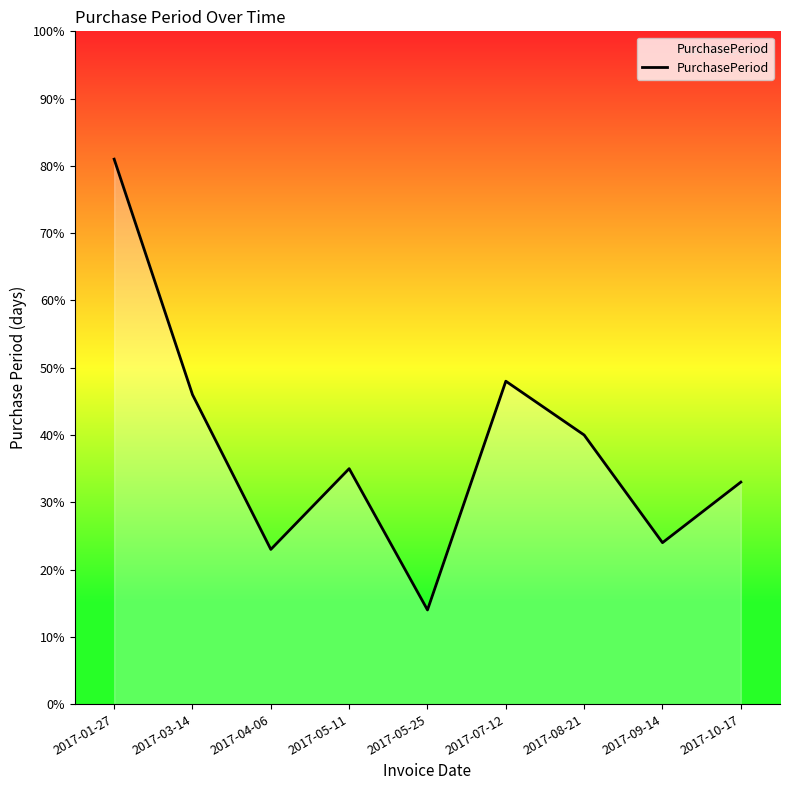

What is the ratio of the value at 2017-04-06 to the value at 2017-03-14?

0.5